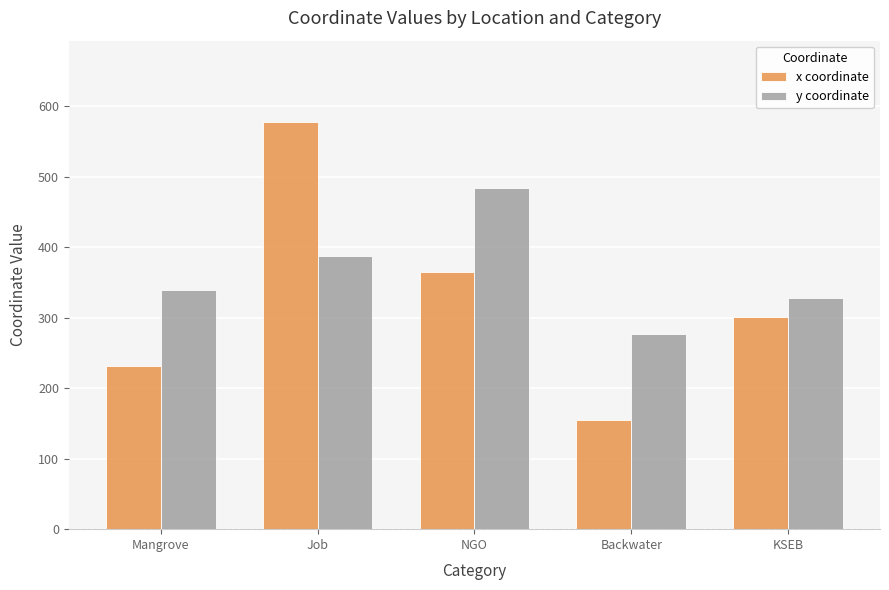

How many bars are there in each group?

2